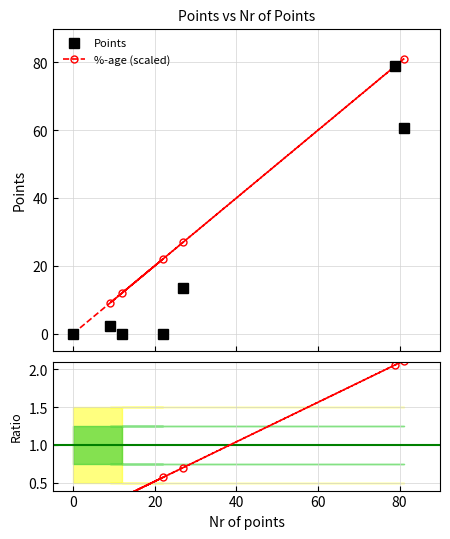

What is the value of the Points point at the 6th from the left?

79.0